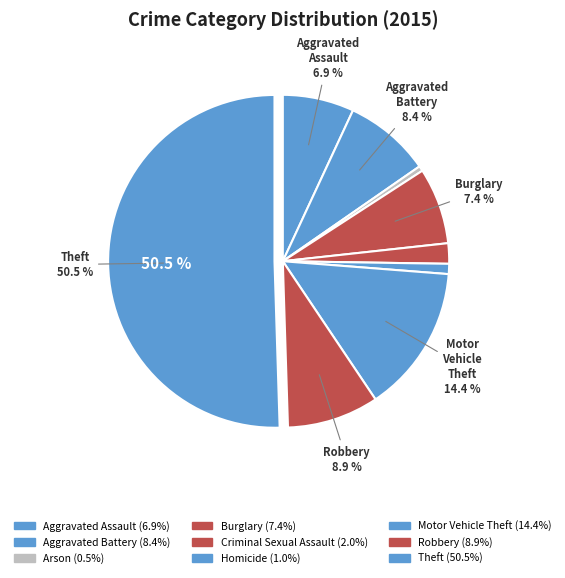

How many slices are in this pie chart?

9